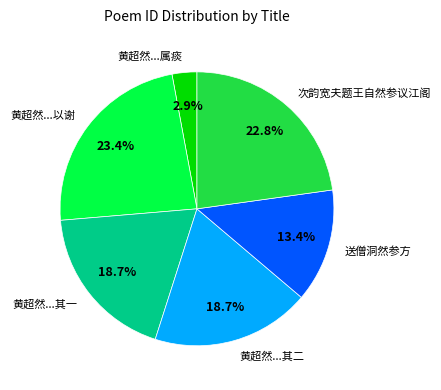

Count the number of slices in the pie.

6